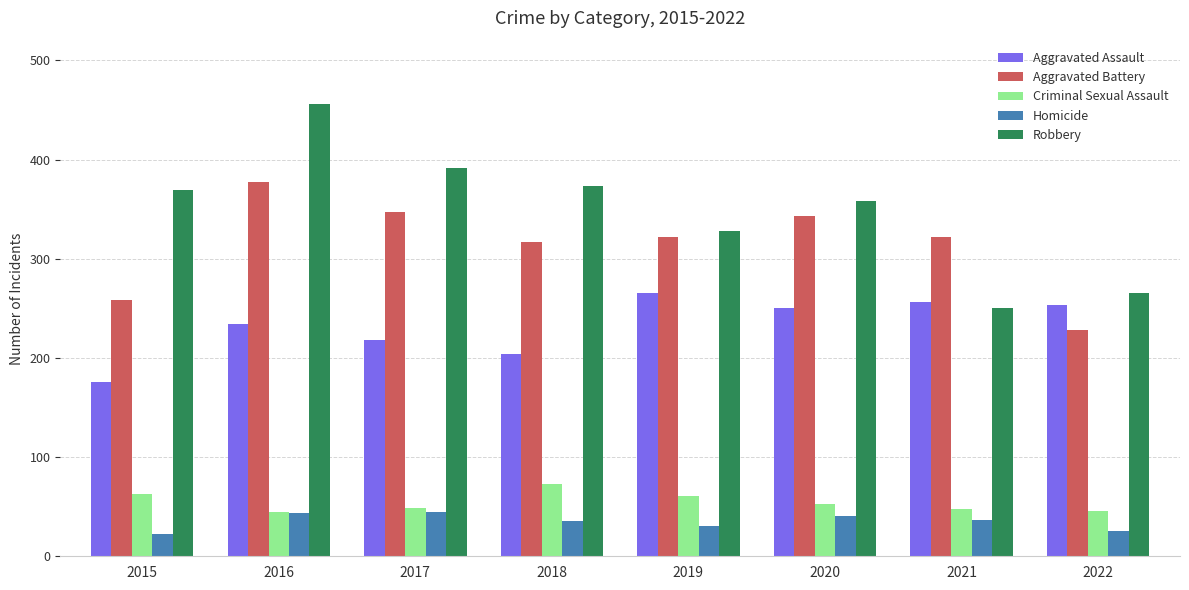

True or false: Robbery has a value of 559 at 2020.

False